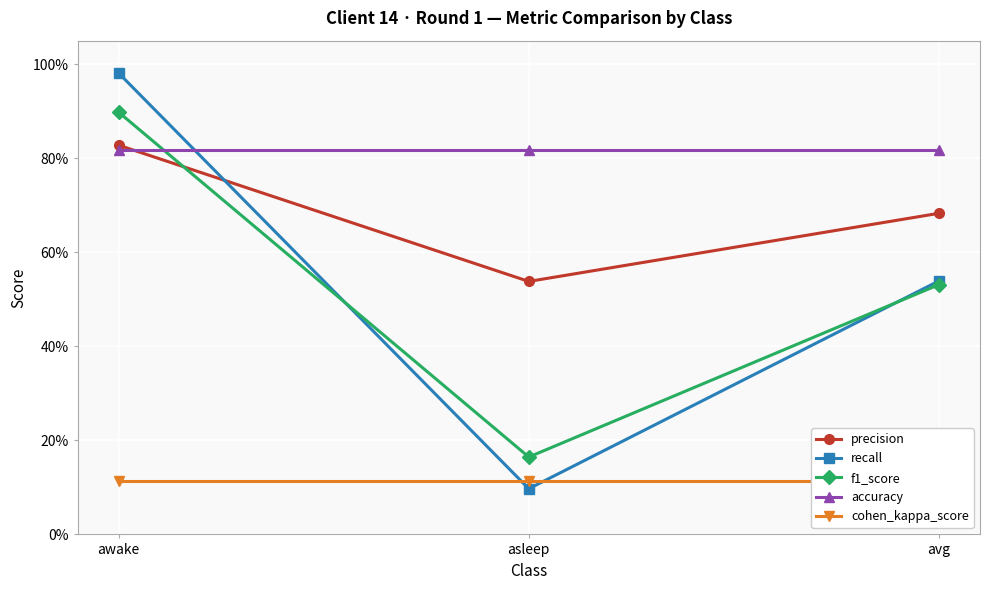

Does the chart display data point markers on the line(s)?

Yes